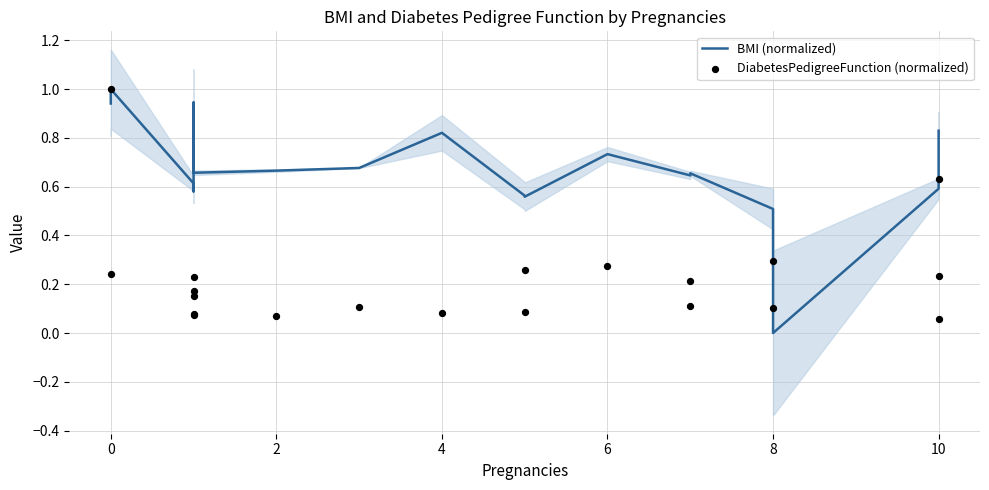

What are all the series names shown in the legend?

BMI (normalized), DiabetesPedigreeFunction (normalized)